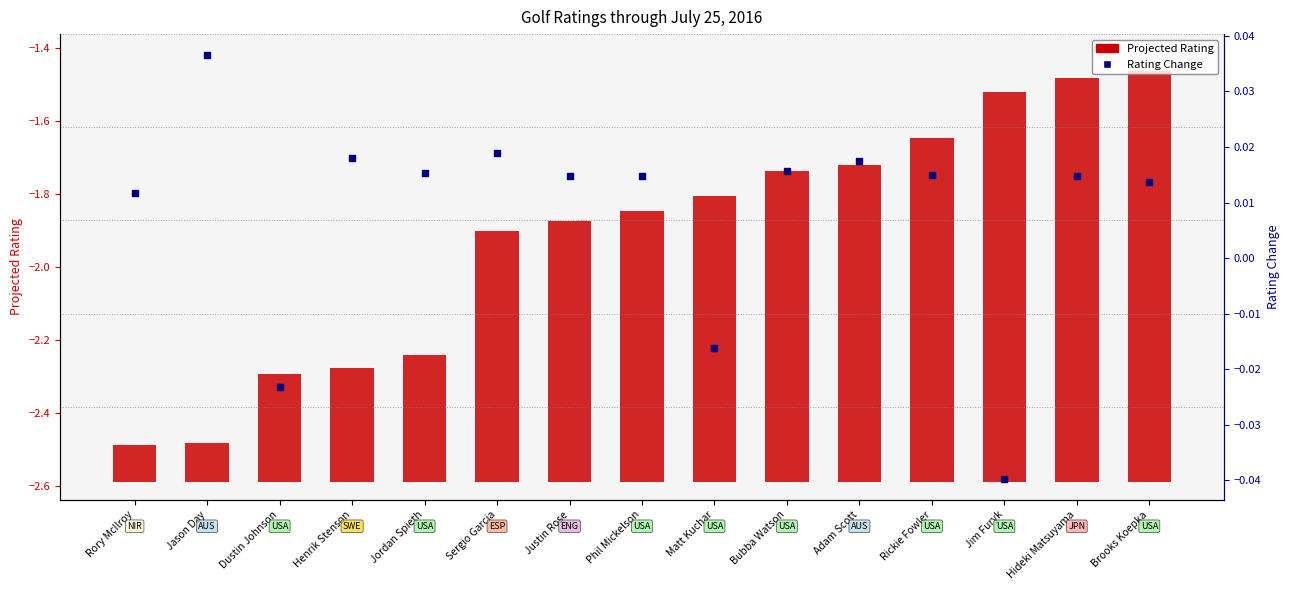

Between Rickie Fowler and Rory McIlroy, which is larger?

Rickie Fowler